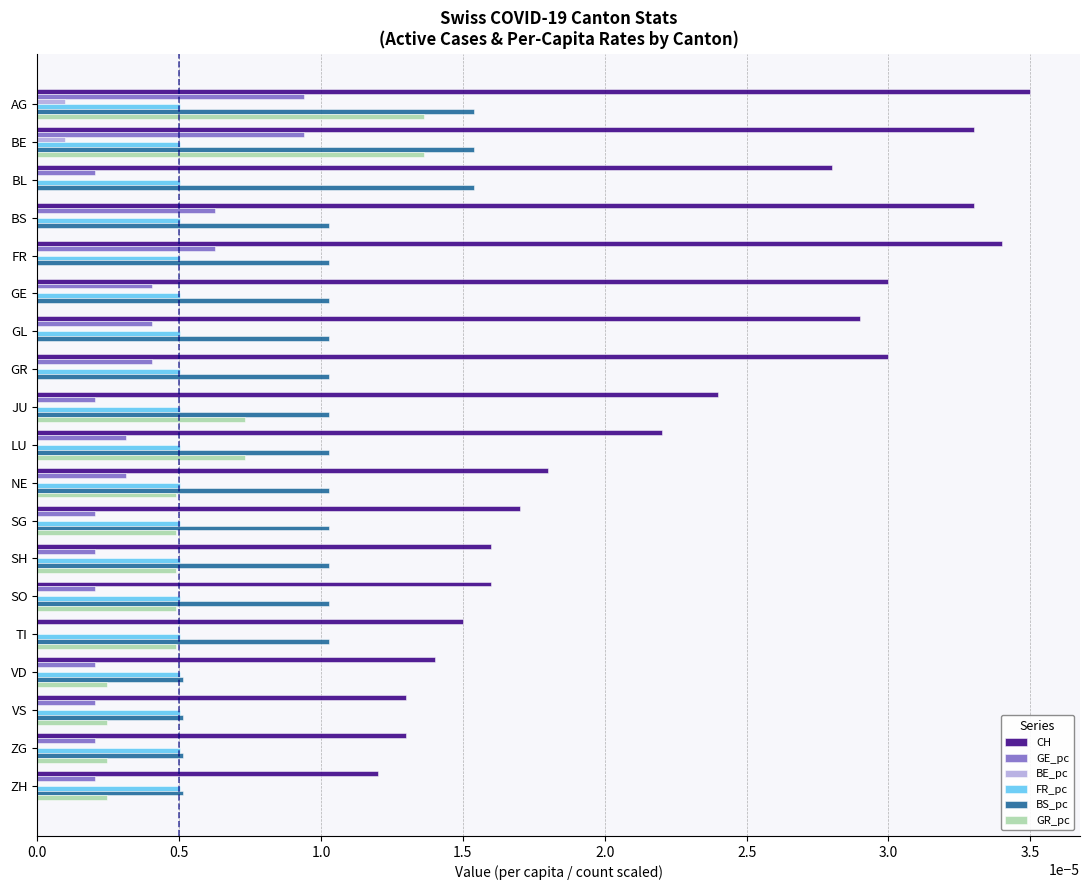

What are all the series names shown in the legend?

CH, GE_pc, BE_pc, FR_pc, BS_pc, GR_pc